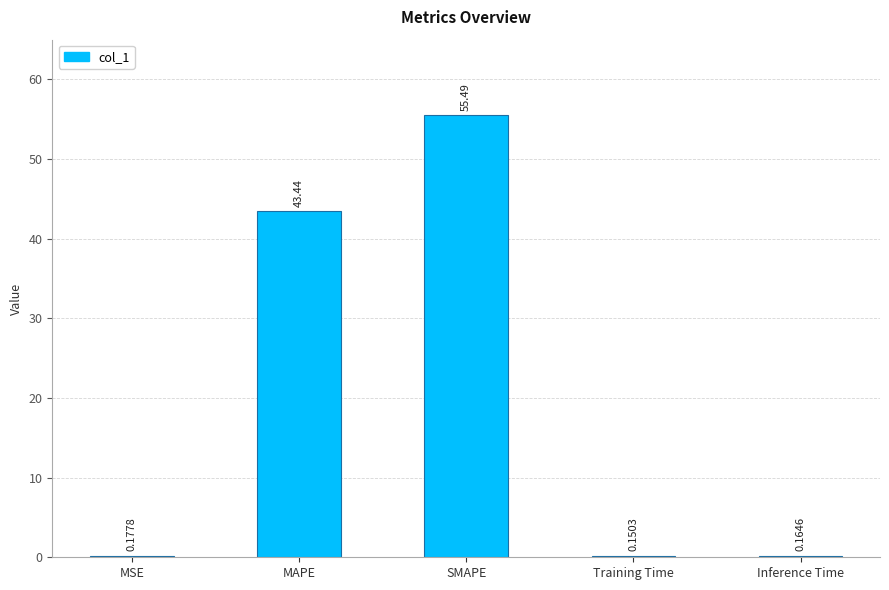

How many data points does each series have?

5